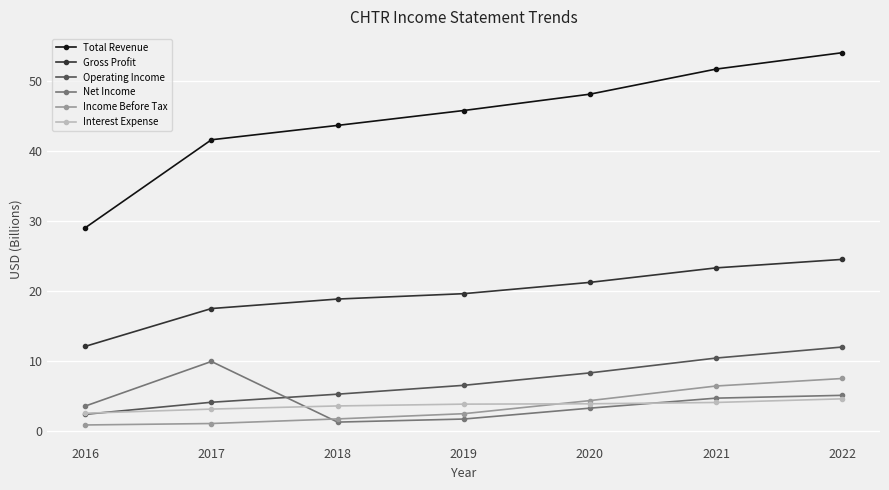

Rank the categories by Operating Income value from lowest to highest.

2016, 2017, 2018, 2019, 2020, 2021, 2022